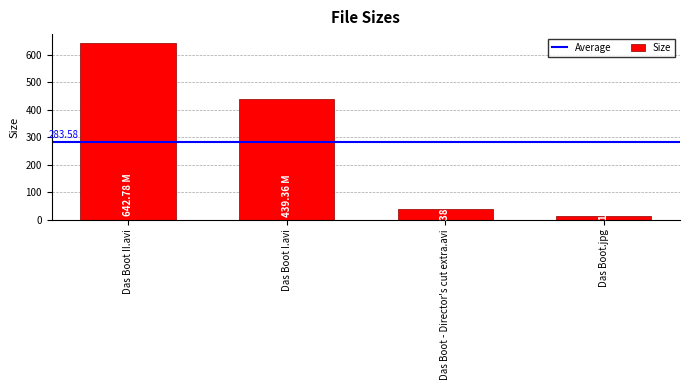

Rank the categories by value from lowest to highest.

Das Boot.jpg, Das Boot - Director's cut extra.avi, Das Boot I.avi, Das Boot II.avi